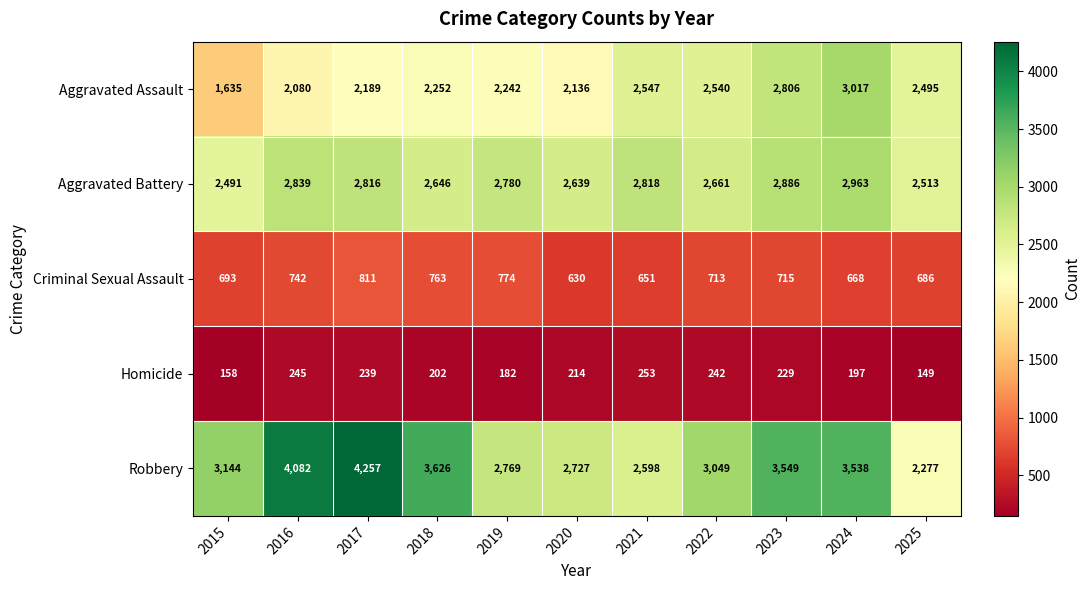

List the series in order of their peak value, lowest first.

Homicide, Criminal Sexual Assault, Aggravated Battery, Aggravated Assault, Robbery